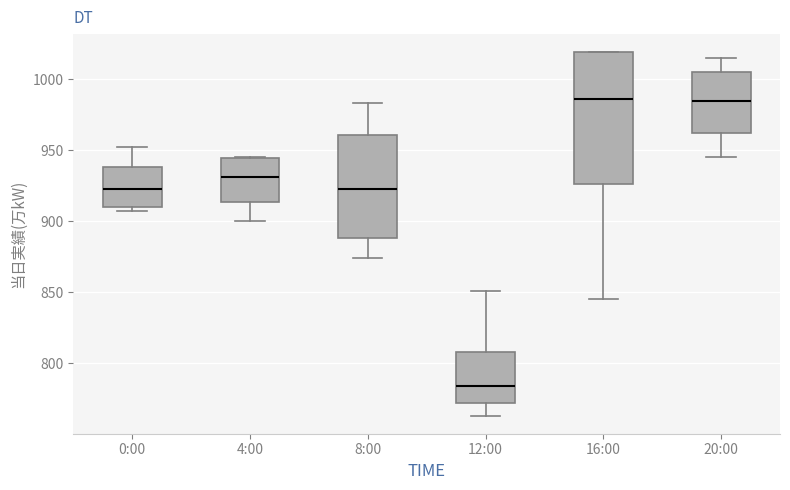

Reading left to right, transcribe this box plot: for each box, give where its median line is, the range the box spans, and where its two whiskers end, as read against the y-axis. The values are not printed on the chart, so give them approximately, as read against the axis.

0:00: median 925, box 910 to 940, whiskers 905 to 950
4:00: median 930, box 915 to 945, whiskers 900 to 945
8:00: median 925, box 890 to 960, whiskers 875 to 985
12:00: median 785, box 770 to 810, whiskers 765 to 850
16:00: median 985, box 925 to 1020, whiskers 845 to 1020
20:00: median 985, box 960 to 1005, whiskers 945 to 1015